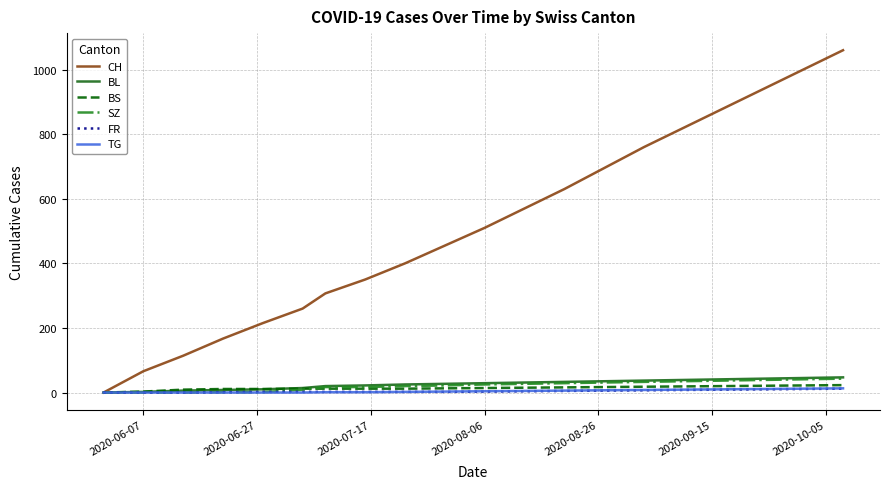

What is the greatest value displayed?

1060